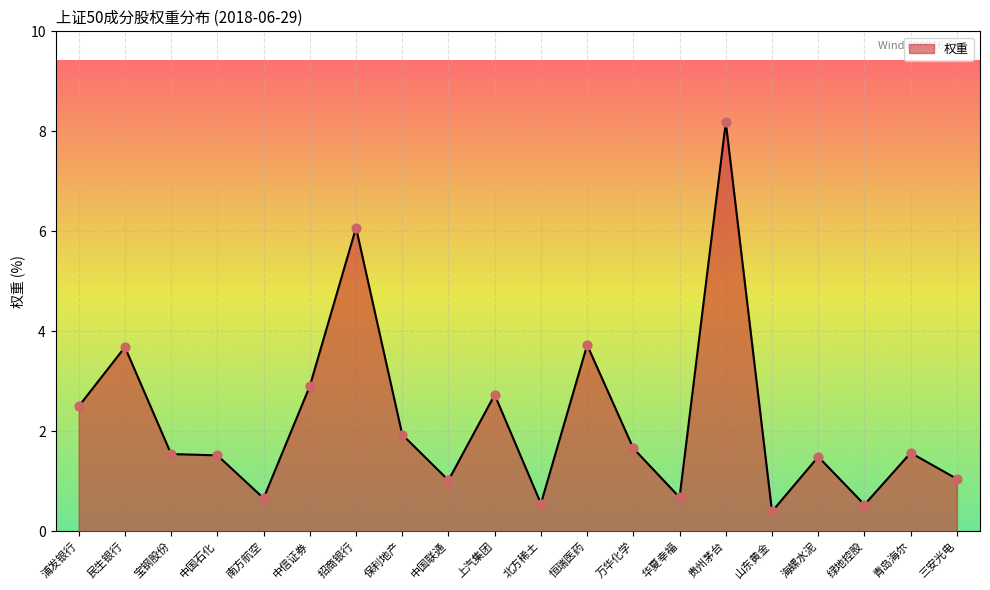

Approximately how many times larger is the value at 宝钢股份 compared to 民生银行?

0.4